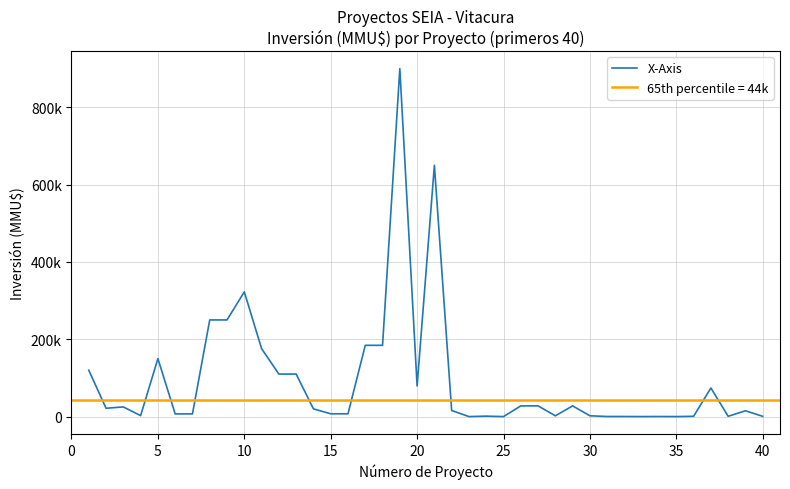

What value does the data have at 30, to the nearest 100?

200